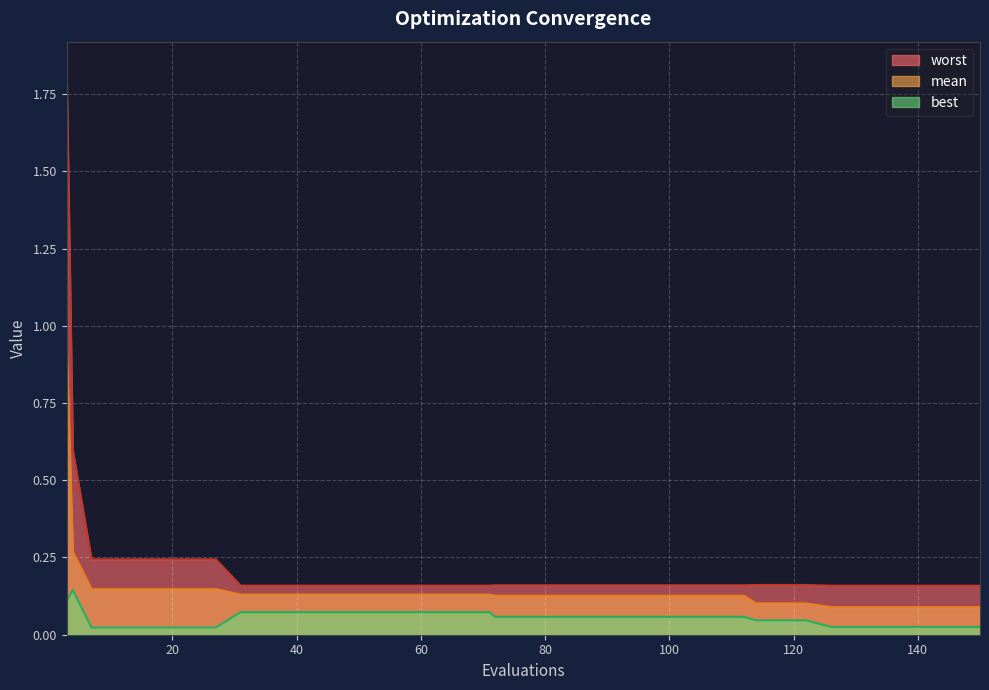

Which has a higher value, 100 or 76?

100